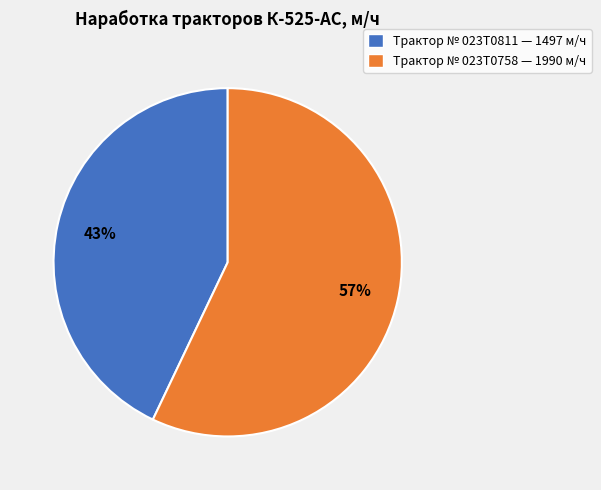

Approximately how many times larger is the value at Трактор № 023T0811 — 1497 м/ч compared to Трактор № 023T0758 — 1990 м/ч?

0.8